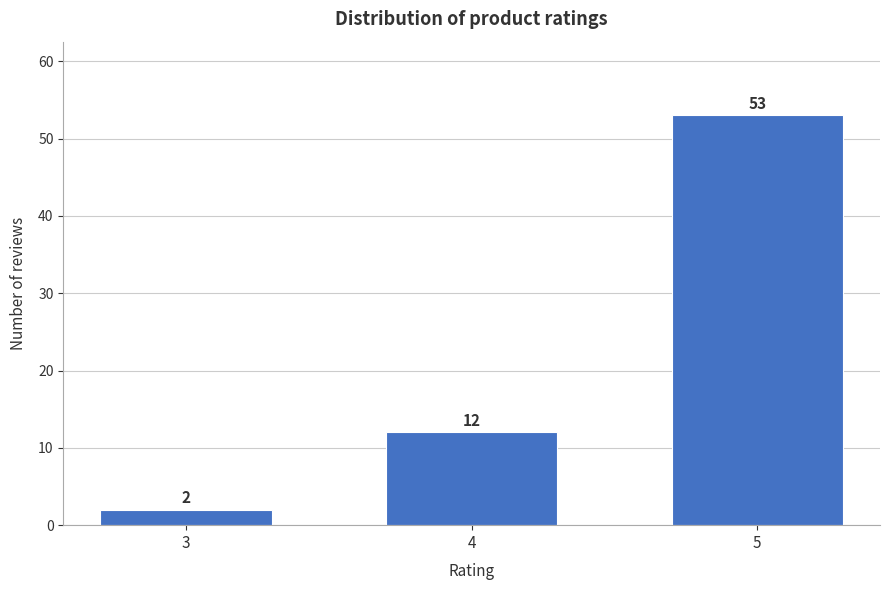

Reading left to right, extract all data points from this chart.

3=2	4=12	5=53